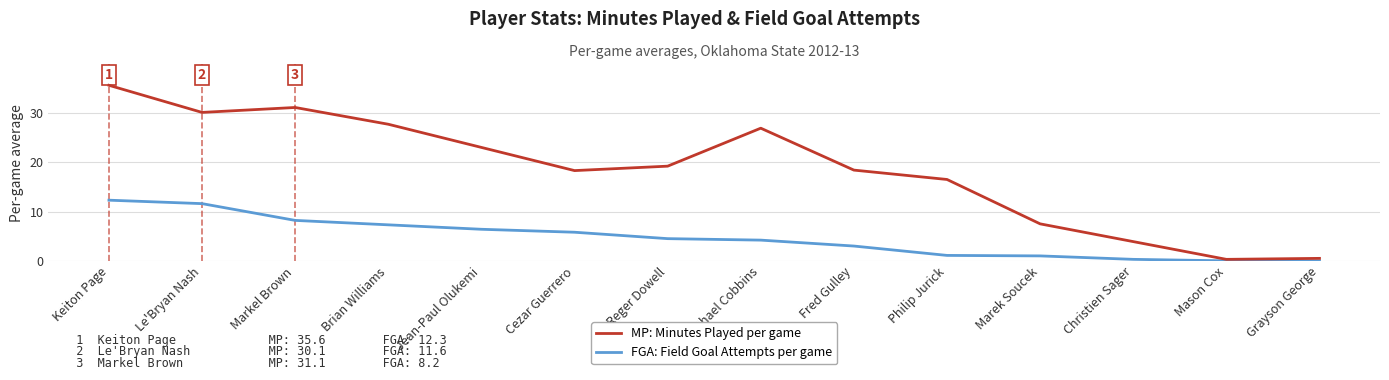

What is the approximate value of MP: Minutes Played per game at Philip Jurick?

16.5